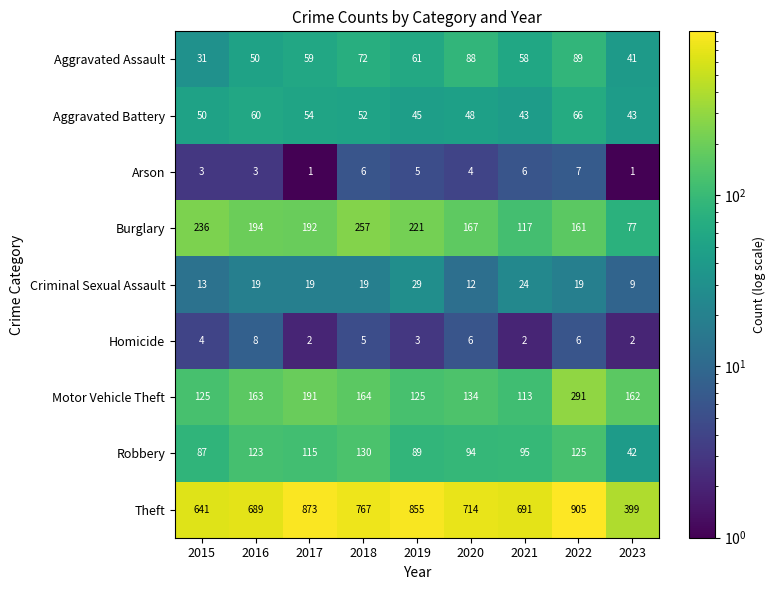

Rank the series at 2018 from lowest to highest value.

Homicide, Arson, Criminal Sexual Assault, Aggravated Battery, Aggravated Assault, Robbery, Motor Vehicle Theft, Burglary, Theft